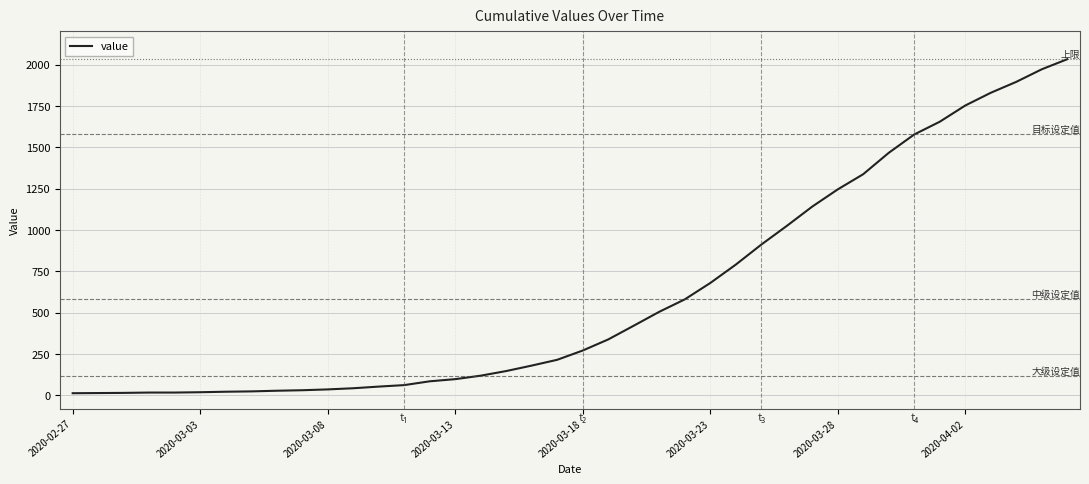

What is the difference between the maximum and minimum values?

2019